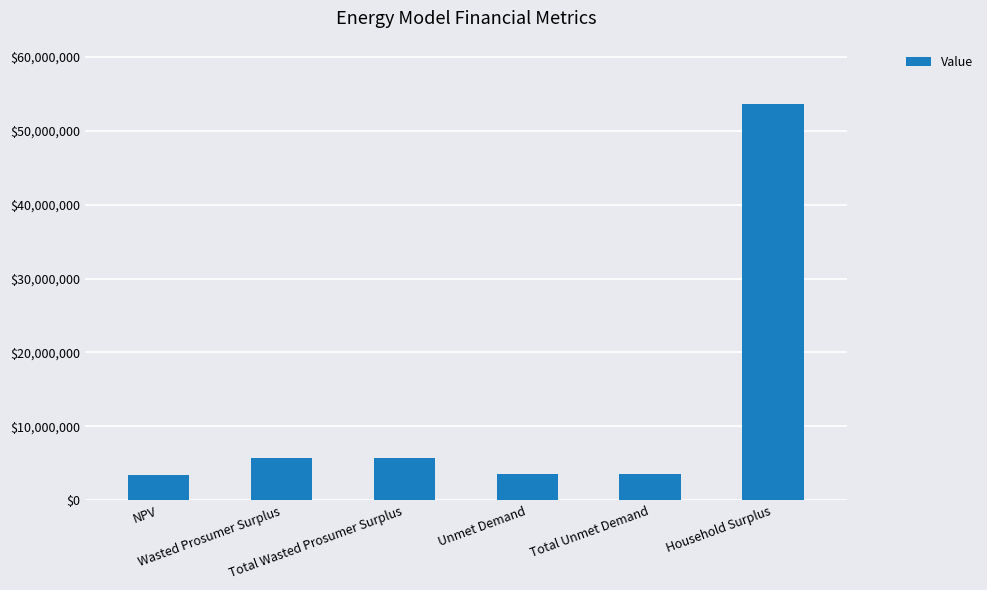

How many values exceed 5787116?

3